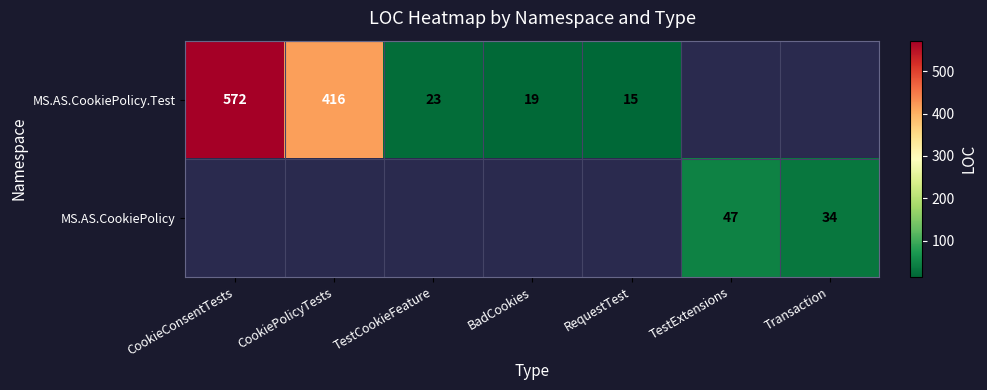

True or false: MS.AS.CookiePolicy.Test has a value of 416 at CookiePolicyTests.

True